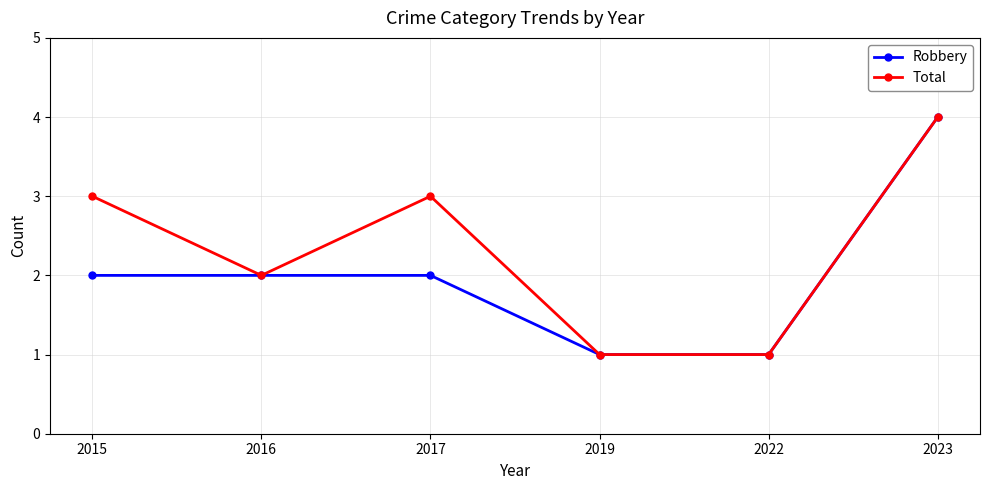

What is the lowest value of the Total series?

1